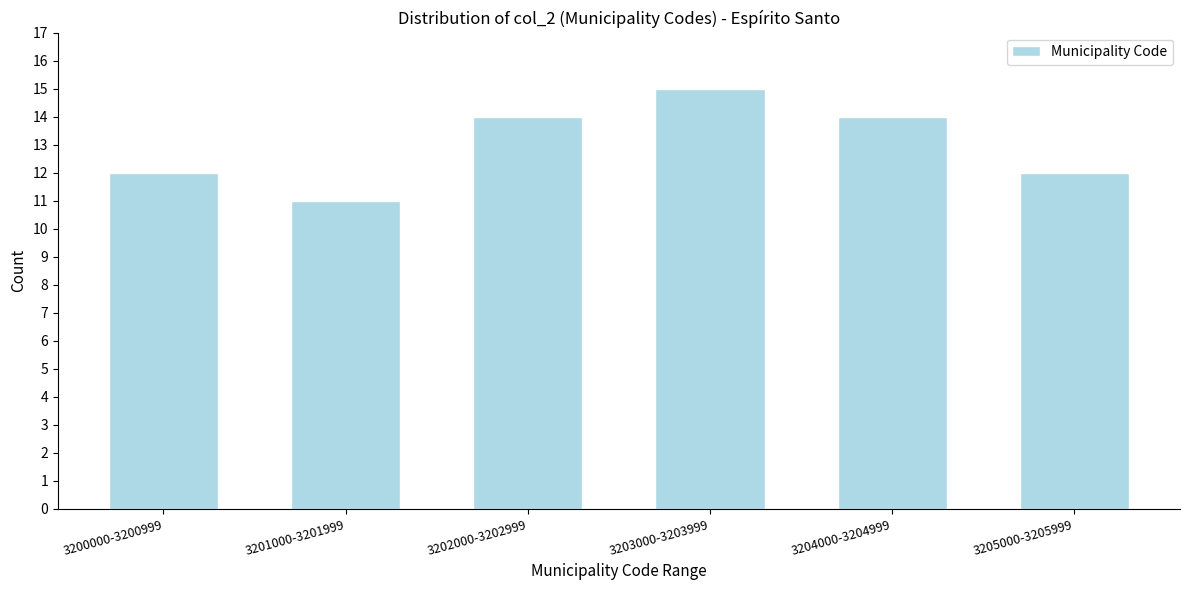

Reading left to right, transcribe all the data shown in this chart.

3200000-3200999=12	3201000-3201999=11	3202000-3202999=14	3203000-3203999=15	3204000-3204999=14	3205000-3205999=12